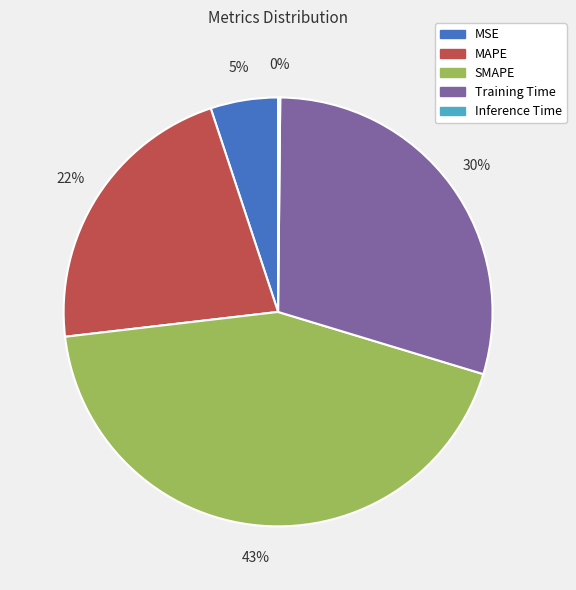

Combined, do SMAPE and MSE account for over 50%?

No